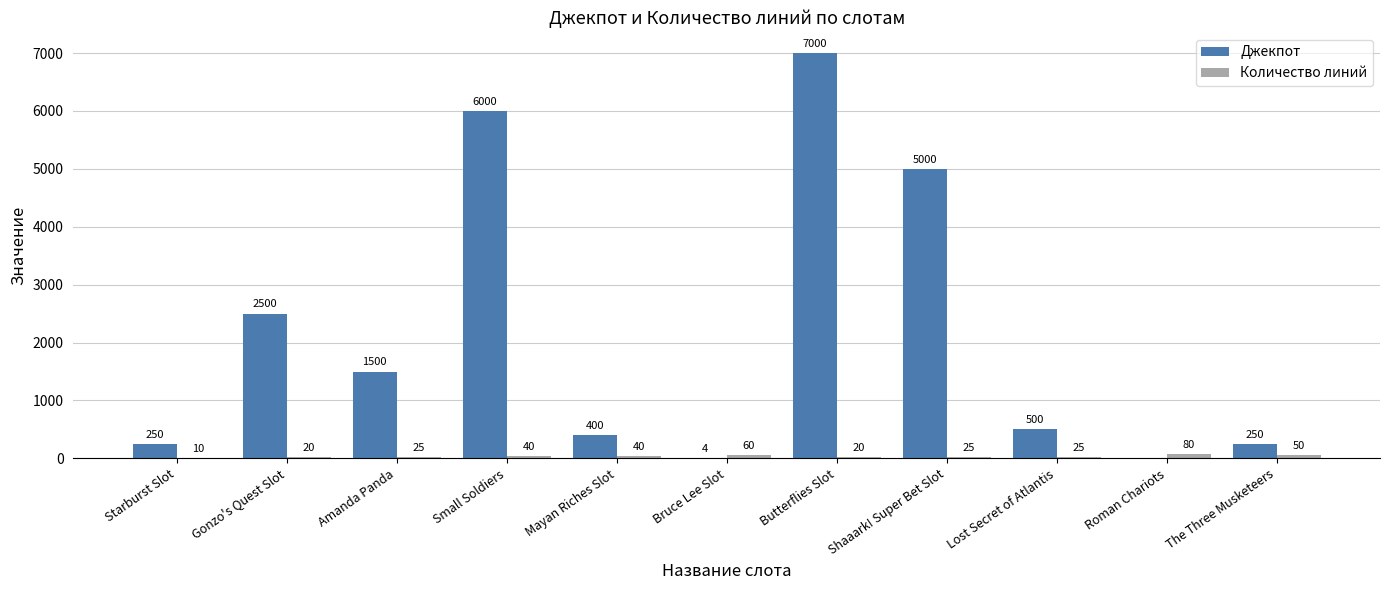

What is the greatest value displayed?

7000